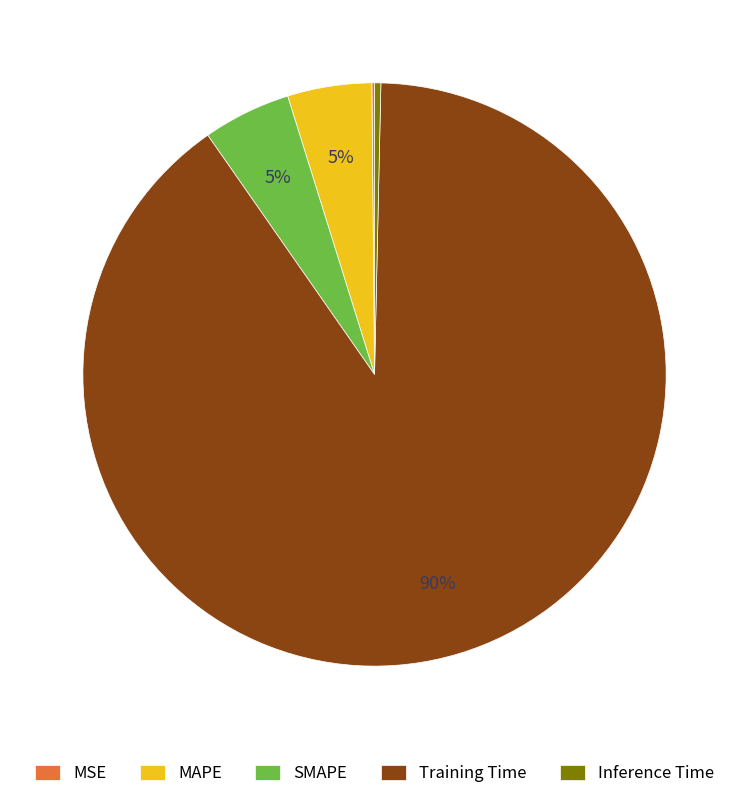

Which slice is the largest?

Training Time